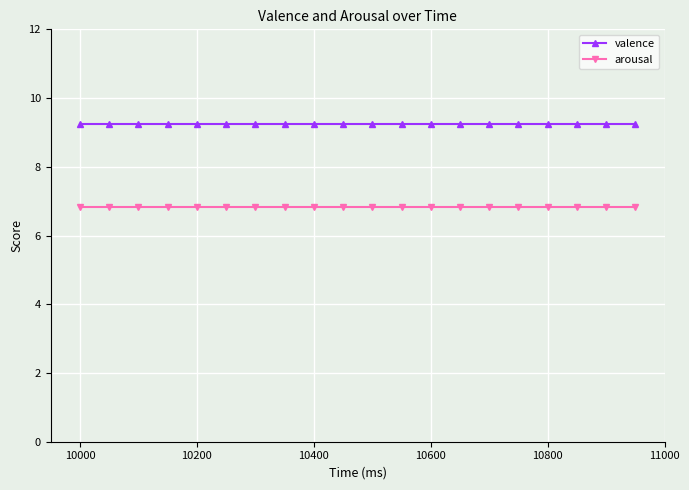

Rank the series by their maximum value, from highest to lowest.

valence, arousal